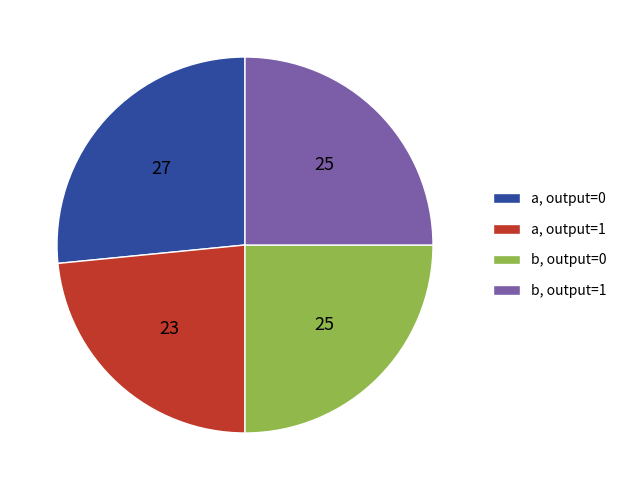

Which category has the biggest portion of the pie?

a, output=0